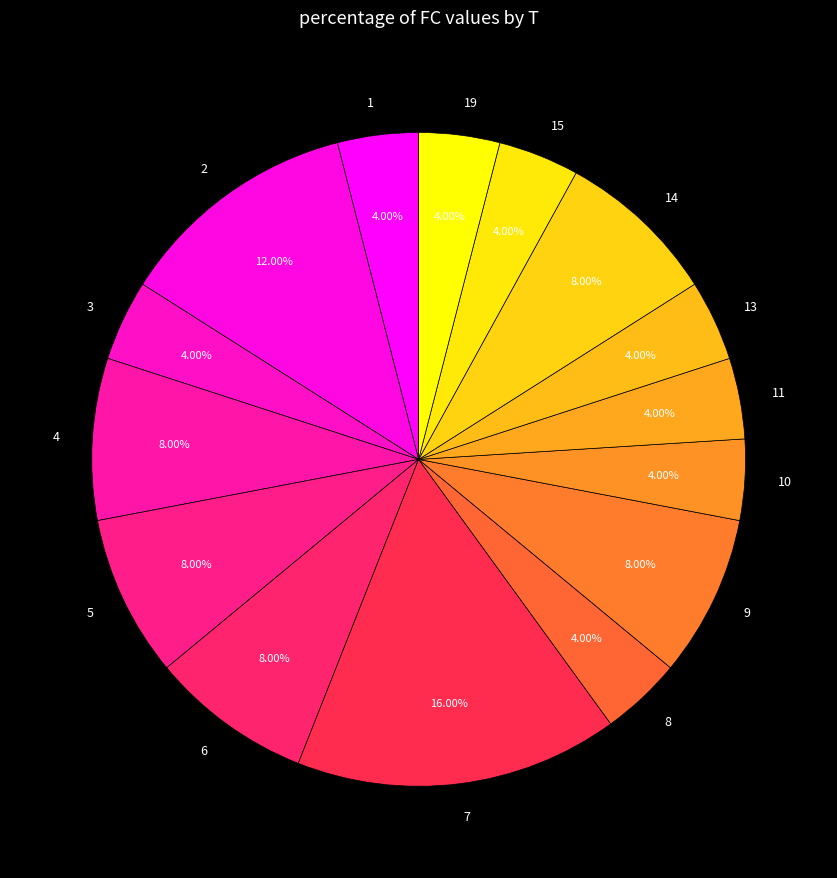

Is it true that 1 is 4% of the pie?

True